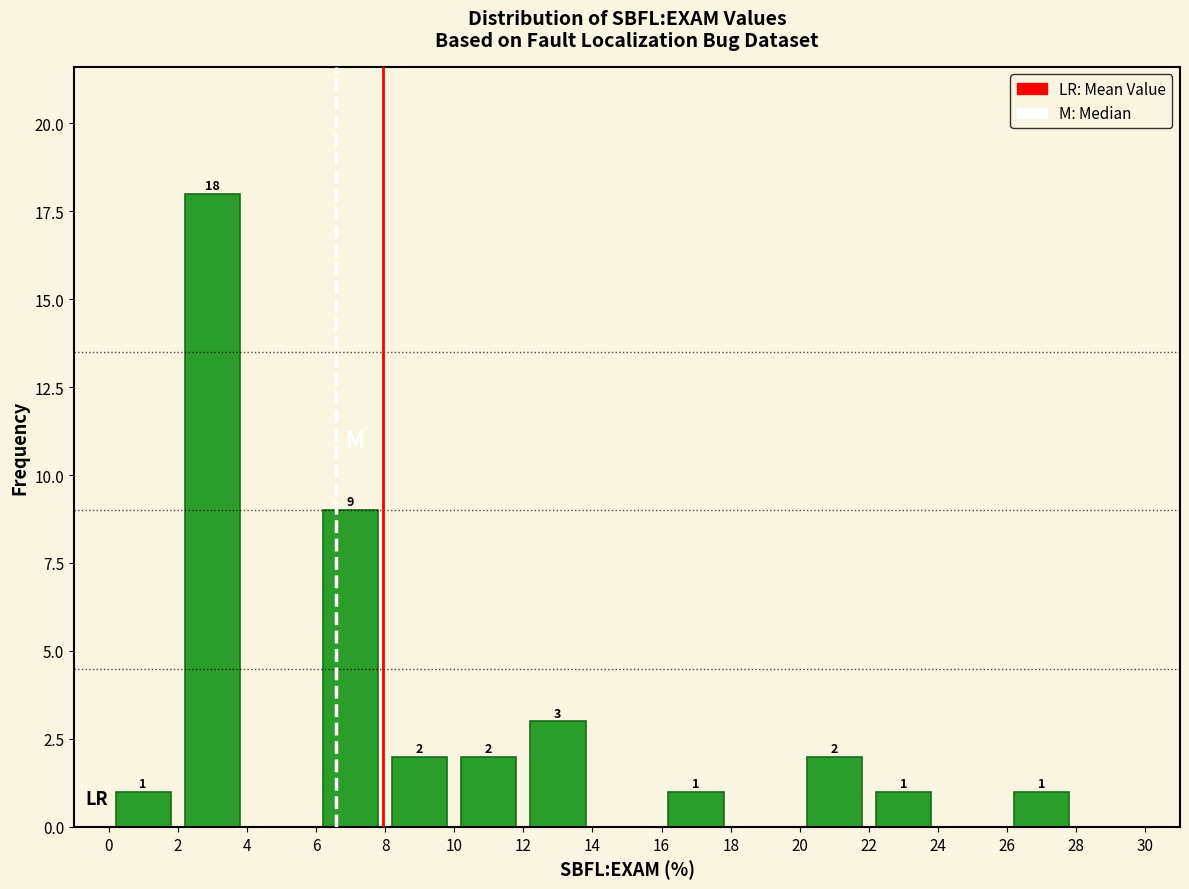

Which range on the x-axis has the tallest bar?

2 to 4